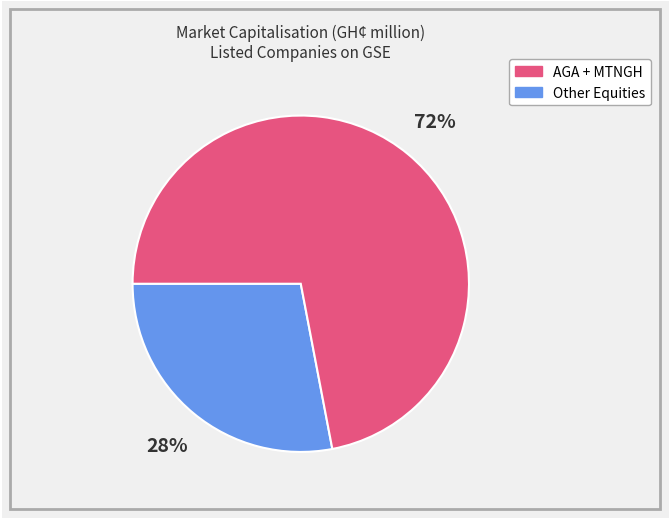

To the nearest percent, what is the difference between the largest and smallest slice percentages?

44%